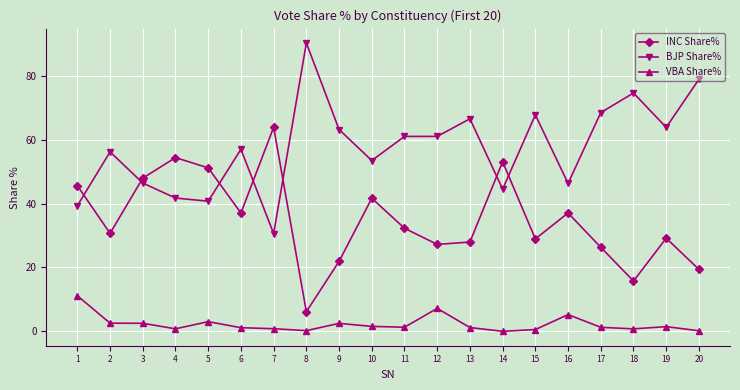

True or false: VBA Share% has more than 0 points higher than both neighbors.

True